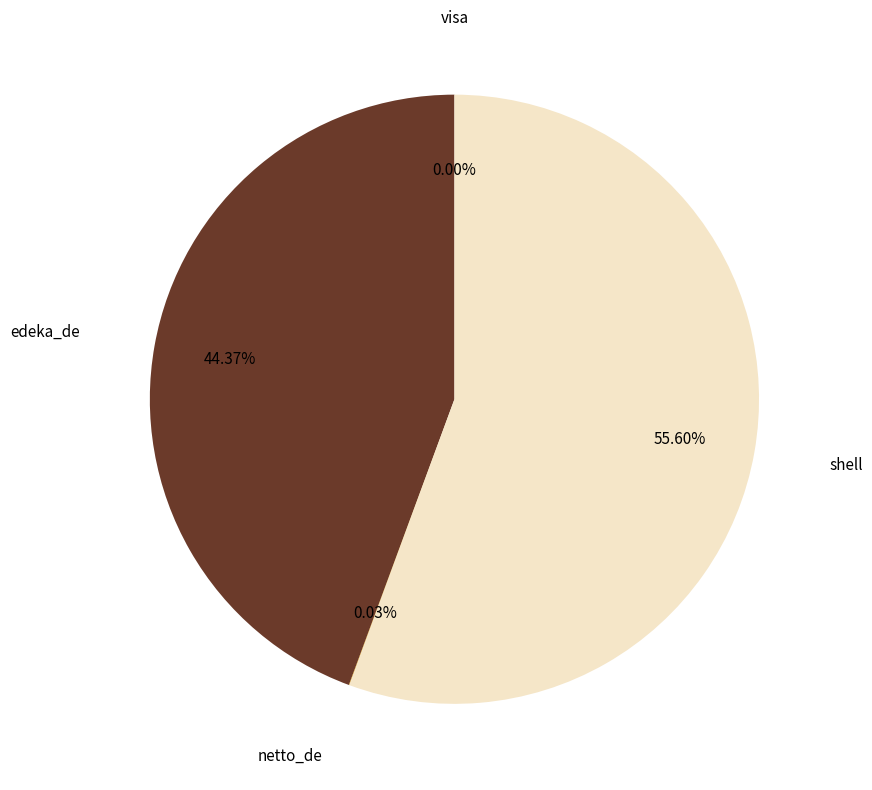

Approximately how many times larger is the value at edeka_de compared to netto_de?

1591.2